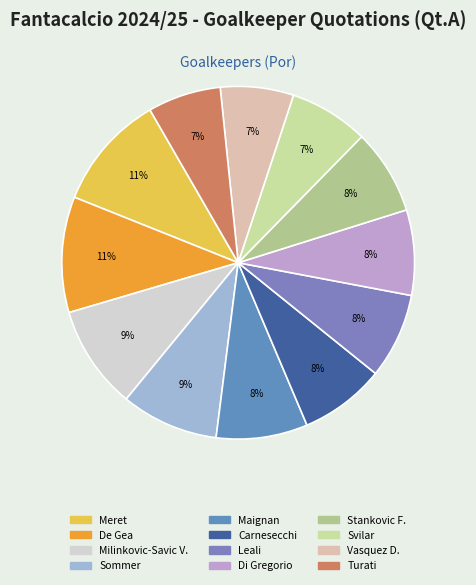

Count the number of slices in the pie.

12